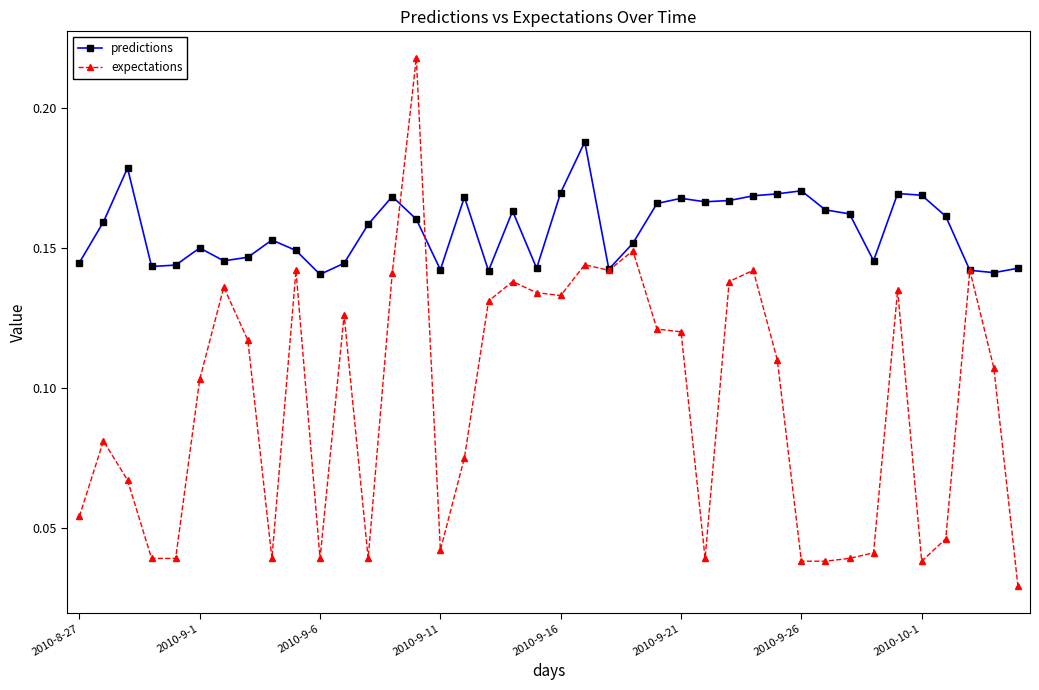

What are all the series names shown in the legend?

predictions, expectations